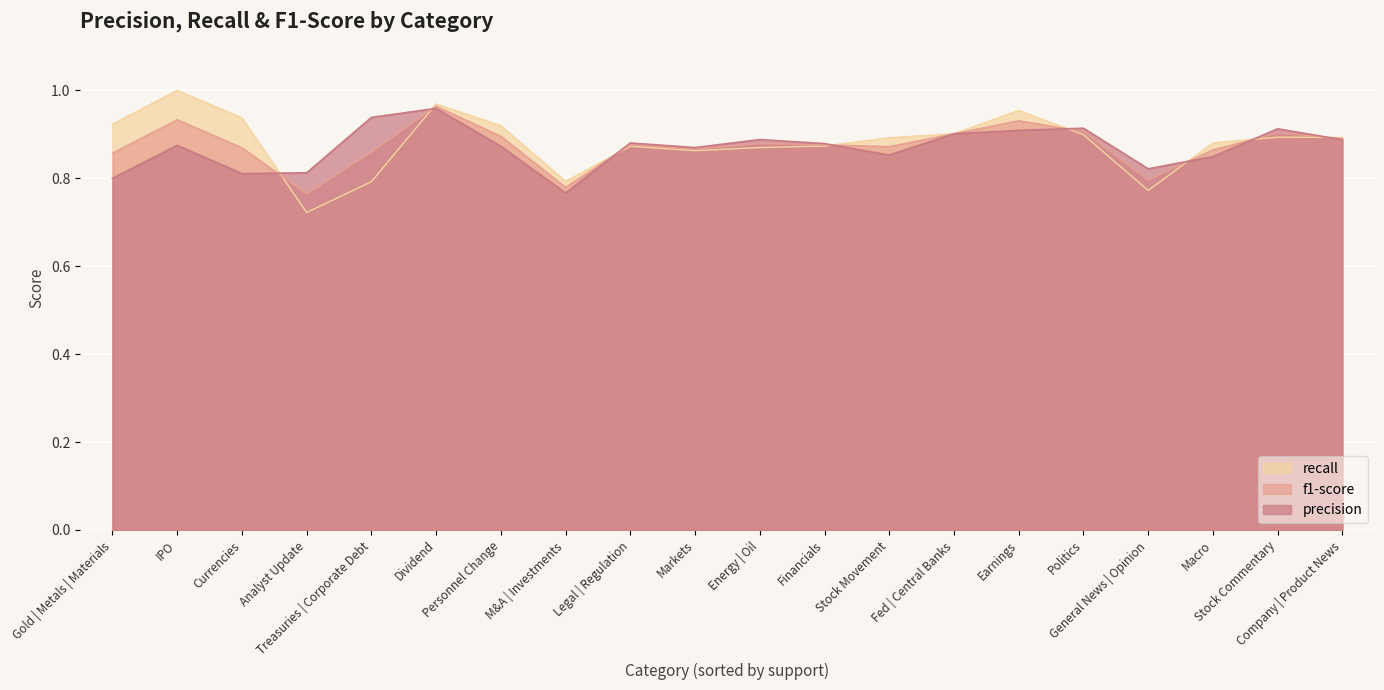

Reading right to left, list all the values displayed in this chart.

precision: Stock Movement=0.9	Stock Commentary=0.9	Personnel Change=0.9	Politics=0.9	Markets=0.9	Macro=0.8	M&A | Investments=0.8	Legal | Regulation=0.9	IPO=0.9	Gold | Metals | Materials=0.8	General News | Opinion=0.8	Currencies=0.8	Financials=0.9	Energy | Oil=0.9	Earnings=0.9	Dividend=1.0	Treasuries | Corporate Debt=0.9	Company | Product News=0.9	Fed | Central Banks=0.9	Analyst Update=0.8
f1-score: Stock Movement=0.9	Stock Commentary=0.9	Personnel Change=0.9	Politics=0.9	Markets=0.9	Macro=0.9	M&A | Investments=0.8	Legal | Regulation=0.9	IPO=0.9	Gold | Metals | Materials=0.9	General News | Opinion=0.8	Currencies=0.9	Financials=0.9	Energy | Oil=0.9	Earnings=0.9	Dividend=1.0	Treasuries | Corporate Debt=0.9	Company | Product News=0.9	Fed | Central Banks=0.9	Analyst Update=0.8
recall: Stock Movement=0.9	Stock Commentary=0.9	Personnel Change=0.9	Politics=0.9	Markets=0.9	Macro=0.9	M&A | Investments=0.8	Legal | Regulation=0.9	IPO=1.0	Gold | Metals | Materials=0.9	General News | Opinion=0.8	Currencies=0.9	Financials=0.9	Energy | Oil=0.9	Earnings=1.0	Dividend=1.0	Treasuries | Corporate Debt=0.8	Company | Product News=0.9	Fed | Central Banks=0.9	Analyst Update=0.7